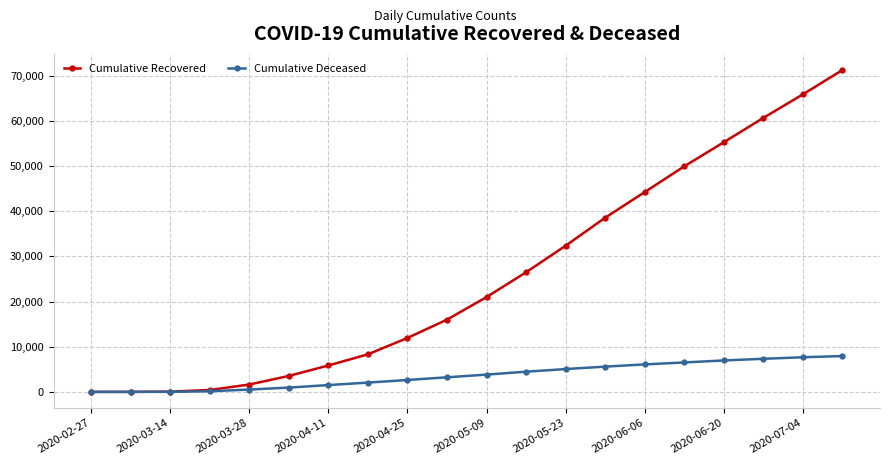

Which series has the widest spread of values?

Cumulative Recovered